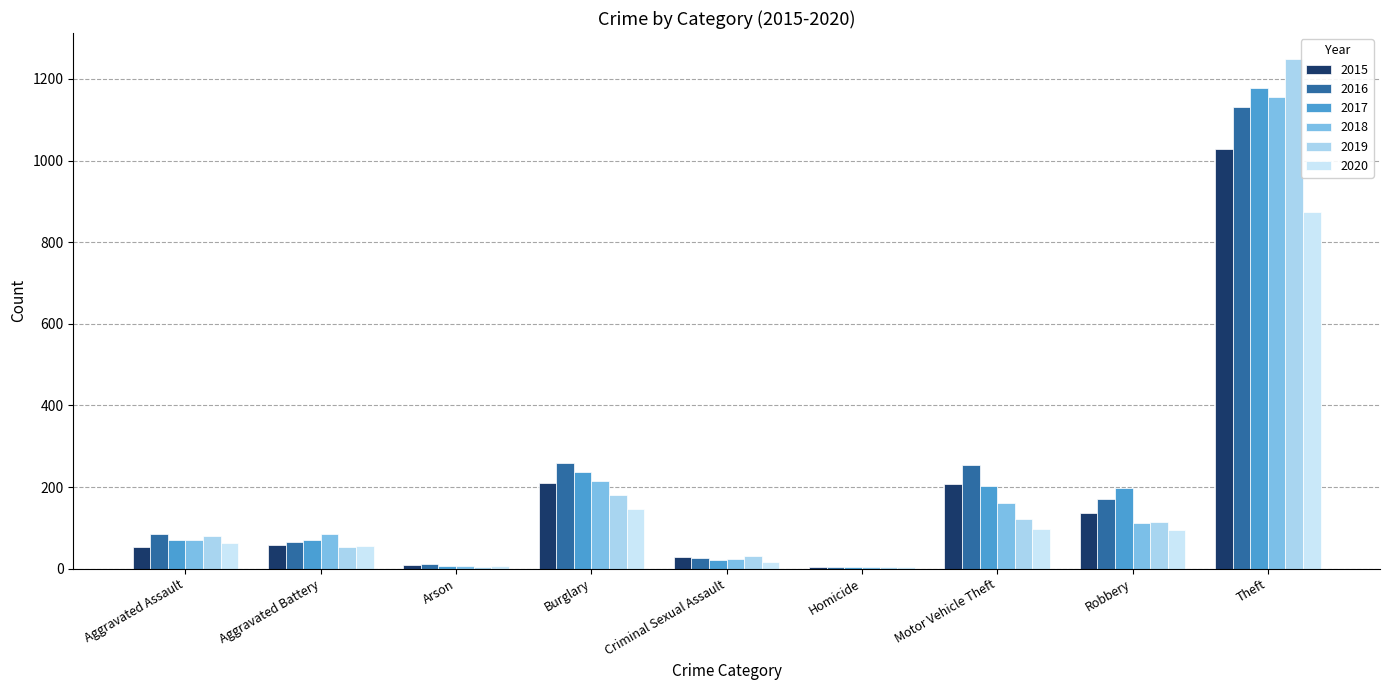

What is the average value of the 2019 series?

204